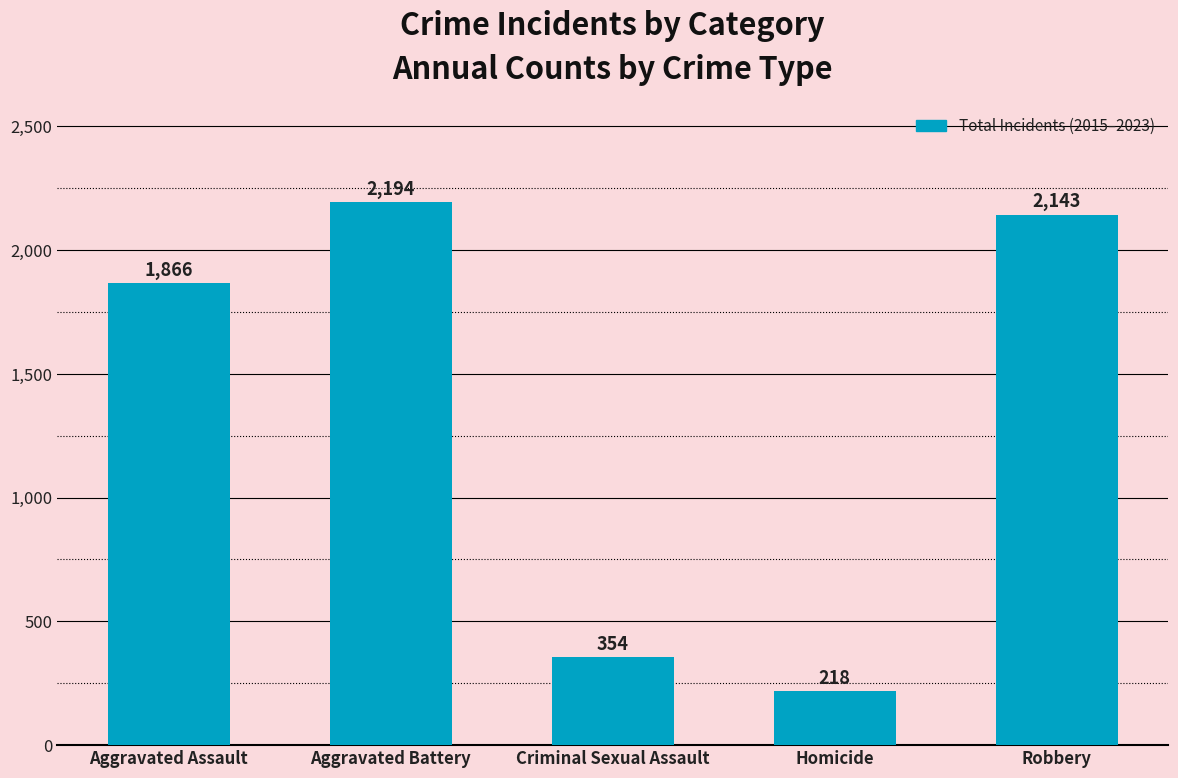

Does the chart contain stacked bars?

No